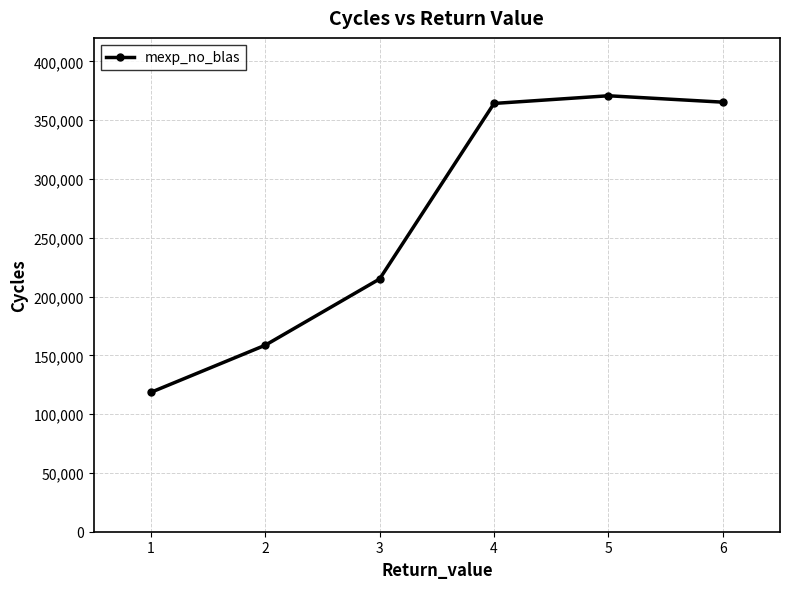

How many points are higher than both their immediate neighbors (excluding endpoints)?

1